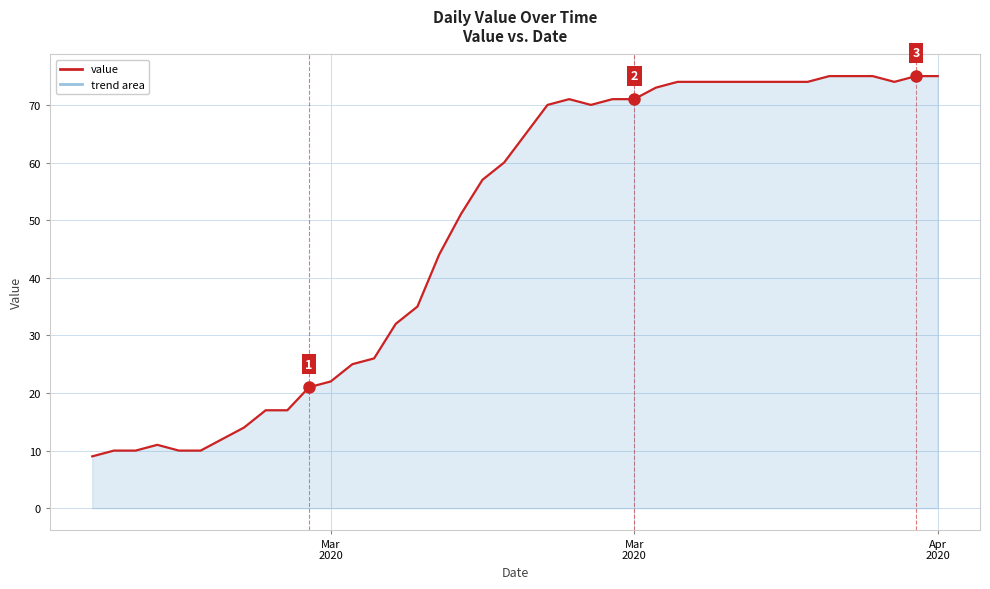

What is the greatest value displayed?

75